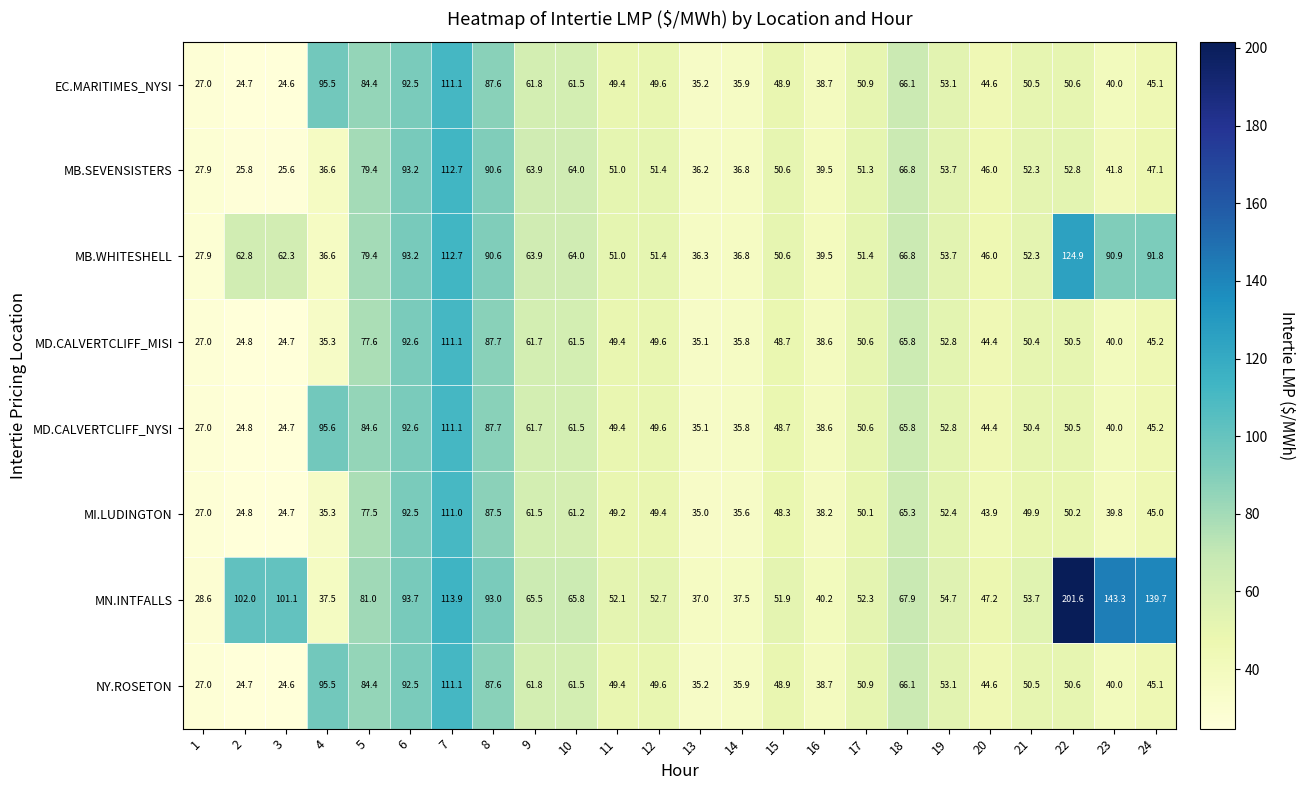

Read the MN.INTFALLS value at 22.

201.6